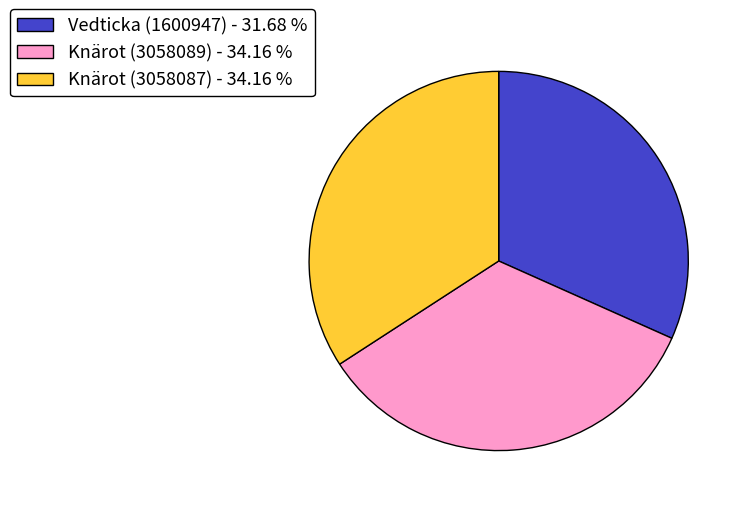

Do Knärot (3058089) - 34.16 % and Vedticka (1600947) - 31.68 % together represent more than half of the pie?

Yes